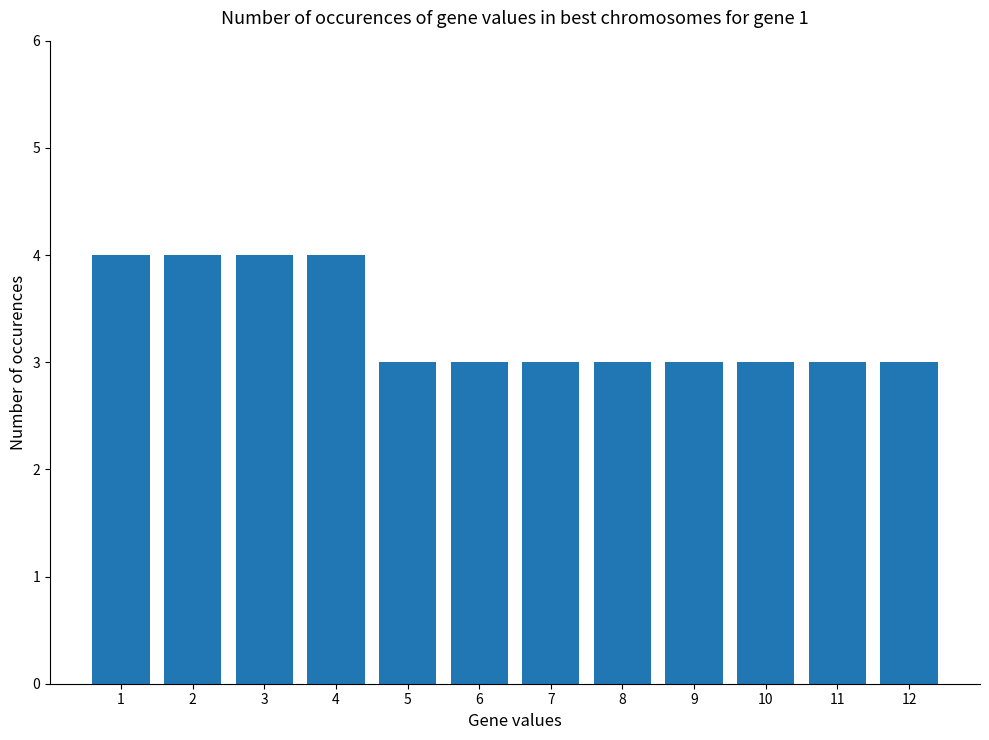

Are the bars grouped side by side (vs. stacked)?

No